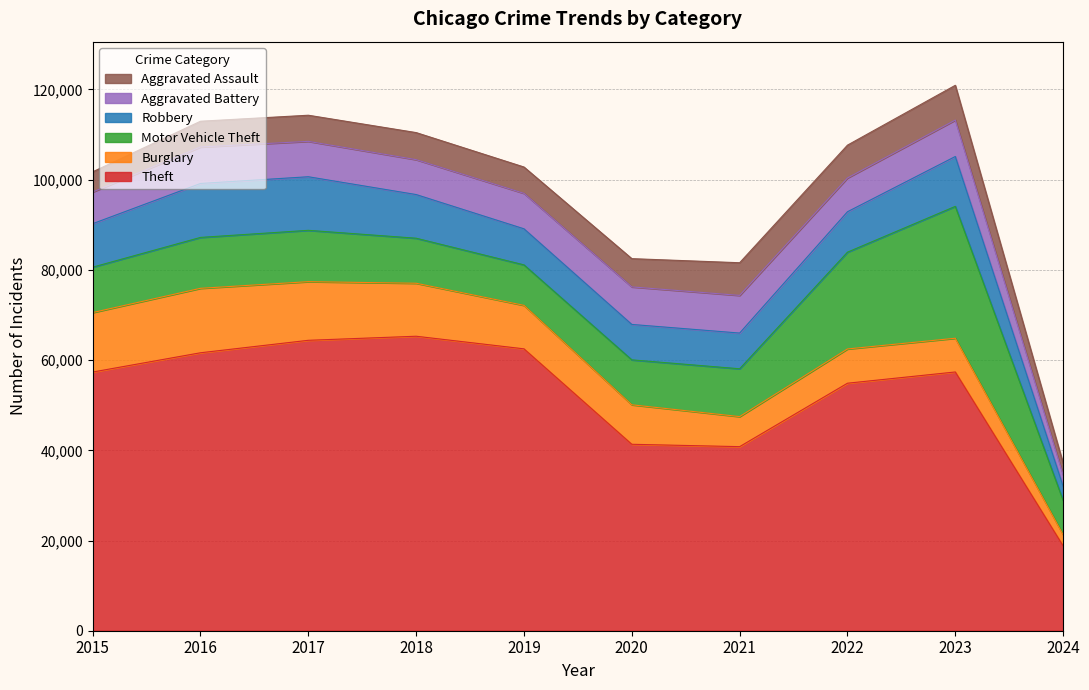

True or false: Robbery and Aggravated Assault cross at least once.

False